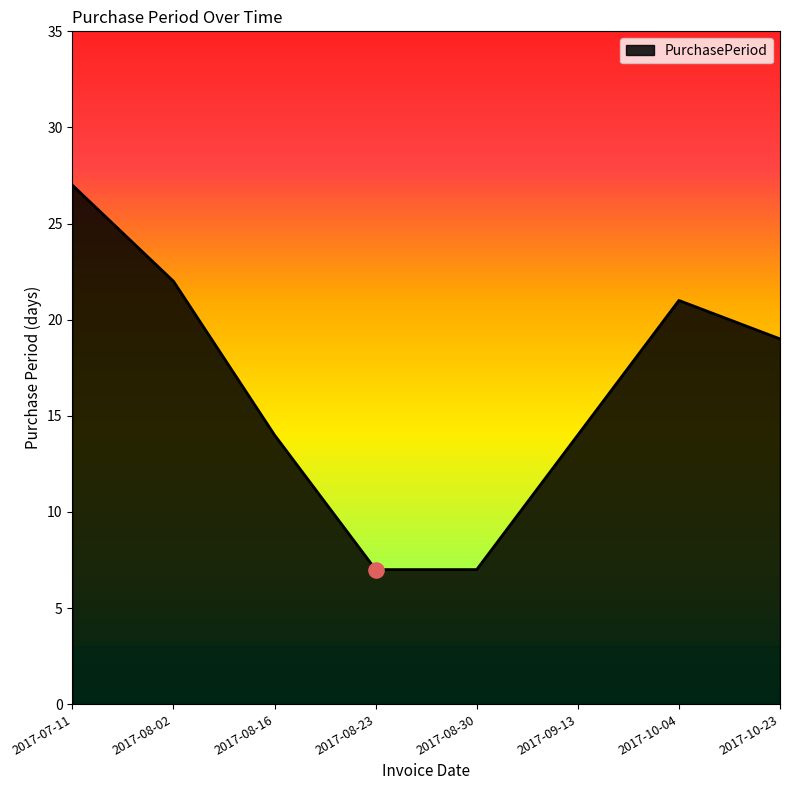

Approximately how many times larger is the value at 2017-10-04 compared to 2017-10-23?

1.1